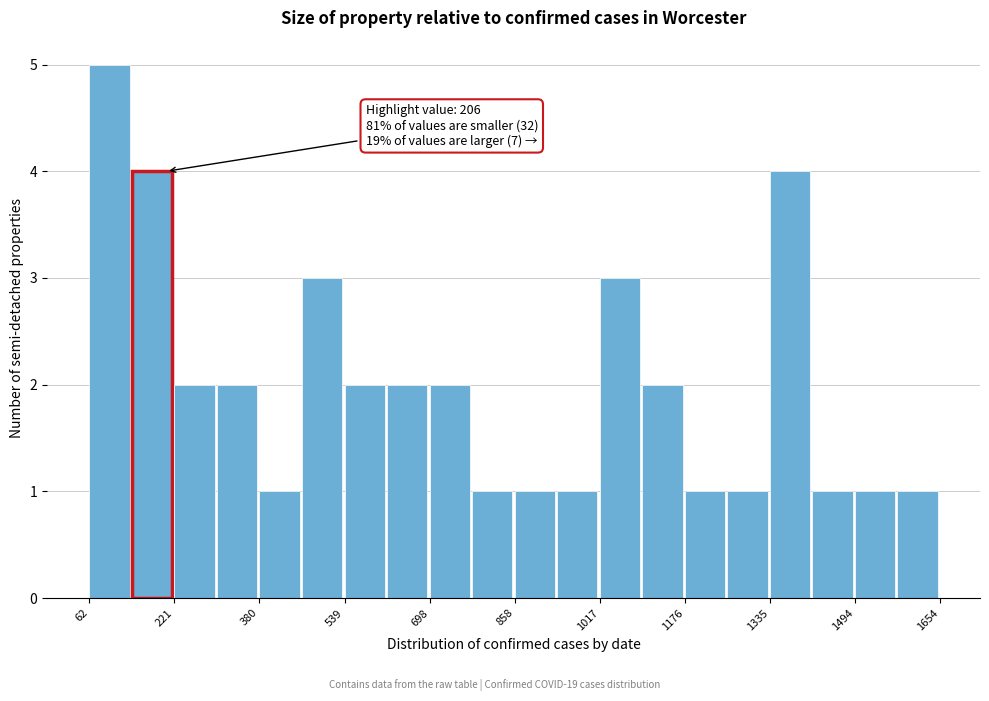

Read against the x-axis, roughly where is the centre of the tallest bar?

100